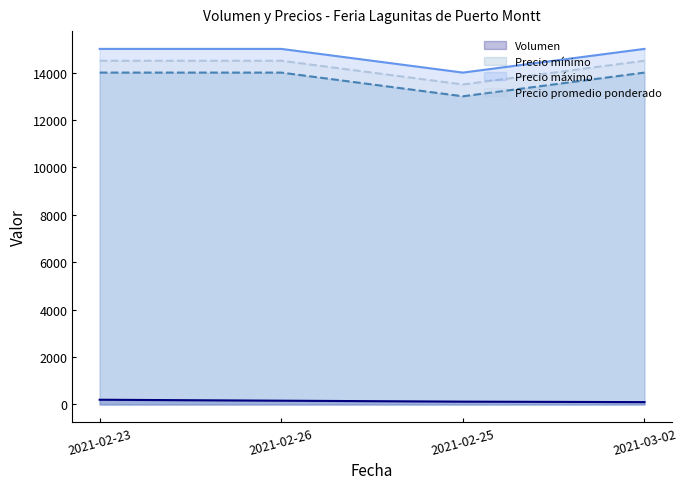

Is the value of Volumen at 2021-02-25 greater than the value of Precio máximo at 2021-02-26?

No